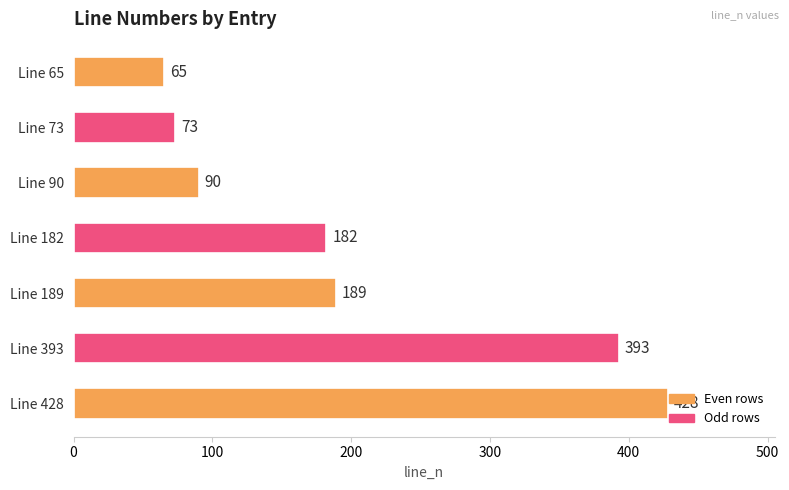

What is the average value?

203